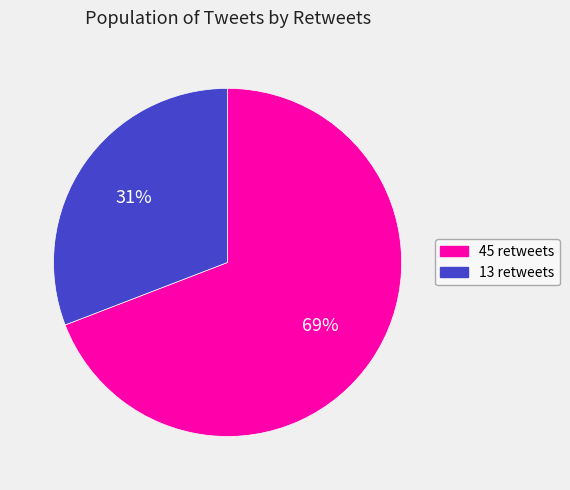

To the nearest percent, what percentage of the pie is 13 retweets?

31%